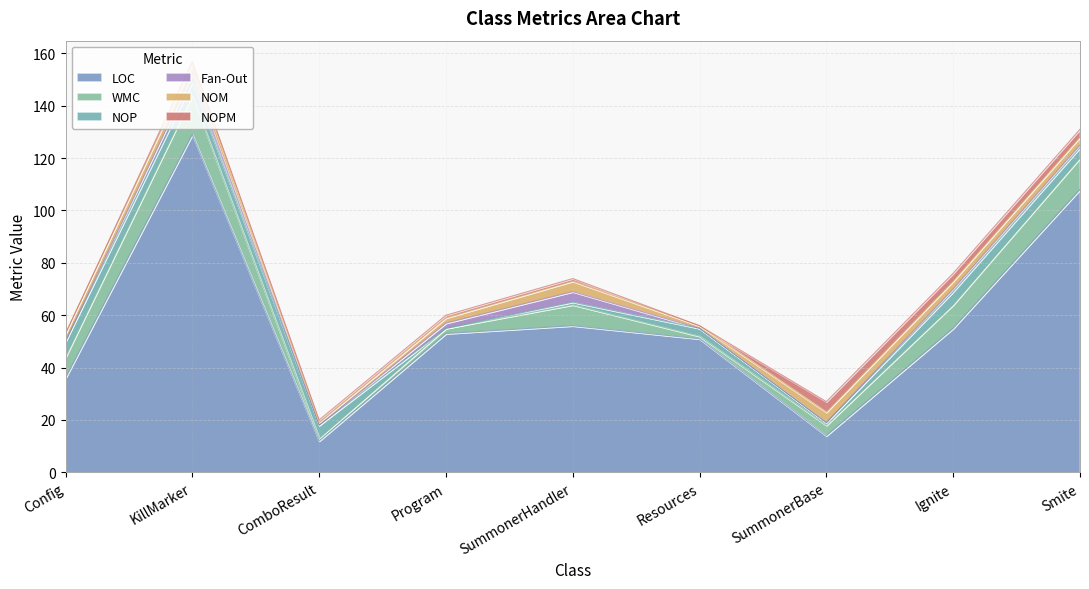

Reading right to left, list all the values displayed in this chart.

LOC: Smite=108	Ignite=55	SummonerBase=14	Resources=51	SummonerHandler=56	Program=53	ComboResult=12	KillMarker=129	Config=36
WMC: Smite=12	Ignite=9	SummonerBase=4	Resources=1	SummonerHandler=8	Program=2	ComboResult=1	KillMarker=15	Config=8
NOP: Smite=4	Ignite=5	SummonerBase=1	Resources=3	SummonerHandler=1	Program=0	ComboResult=5	KillMarker=5	Config=6
Fan-Out: Smite=1	Ignite=1	SummonerBase=0	Resources=0	SummonerHandler=4	Program=2	ComboResult=0	KillMarker=3	Config=0
NOM: Smite=3	Ignite=3	SummonerBase=4	Resources=1	SummonerHandler=4	Program=2	ComboResult=1	KillMarker=4	Config=3
NOPM: Smite=3	Ignite=3	SummonerBase=4	Resources=0	SummonerHandler=1	Program=1	ComboResult=1	KillMarker=1	Config=0